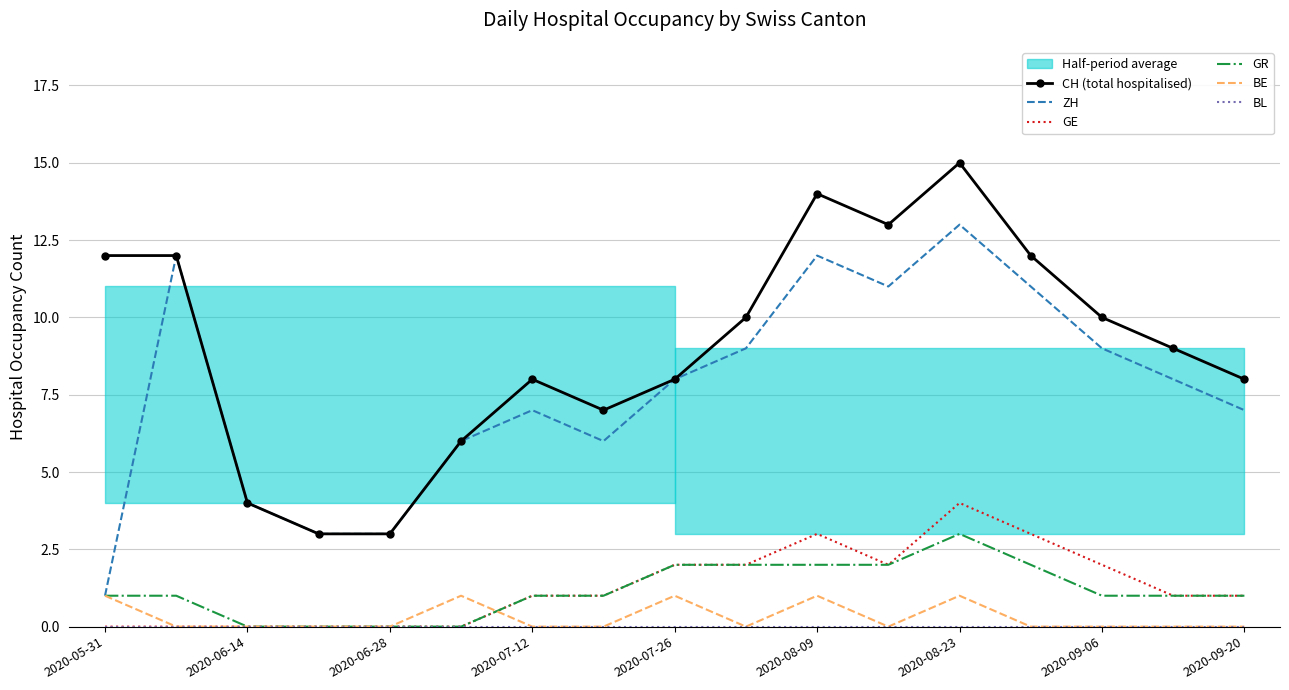

Is it true that CH (total hospitalised) equals 12 at 2020-05-31?

True